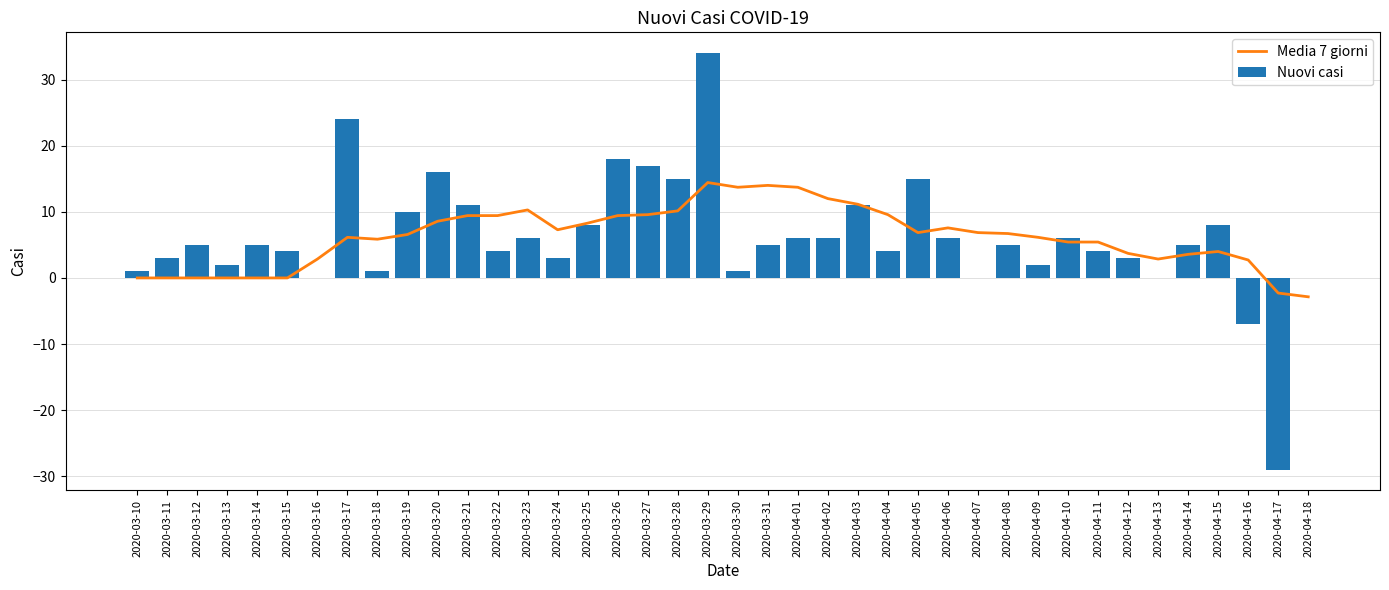

What is the difference between the maximum and minimum values in the Media 7 giorni series?

17.3